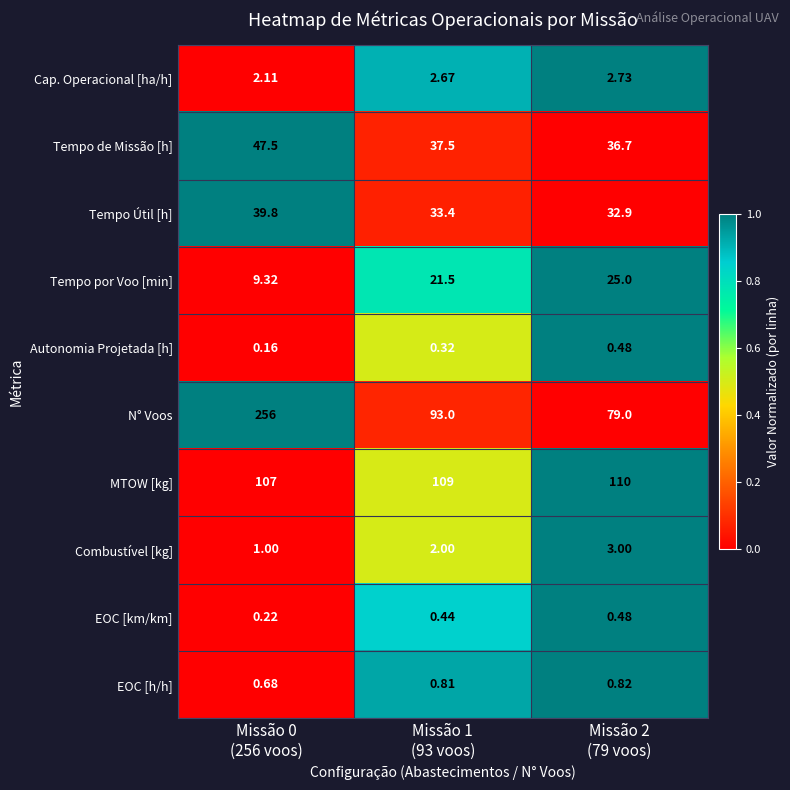

Which series has the largest range (max minus min)?

N° Voos